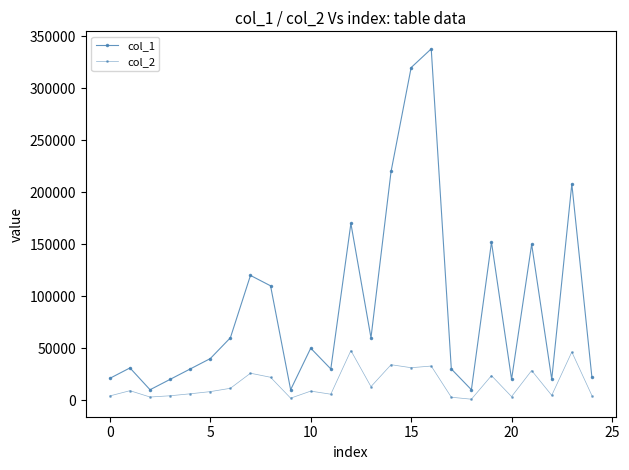

What is the difference between the maximum and second lowest values in the col_1 series?

328000